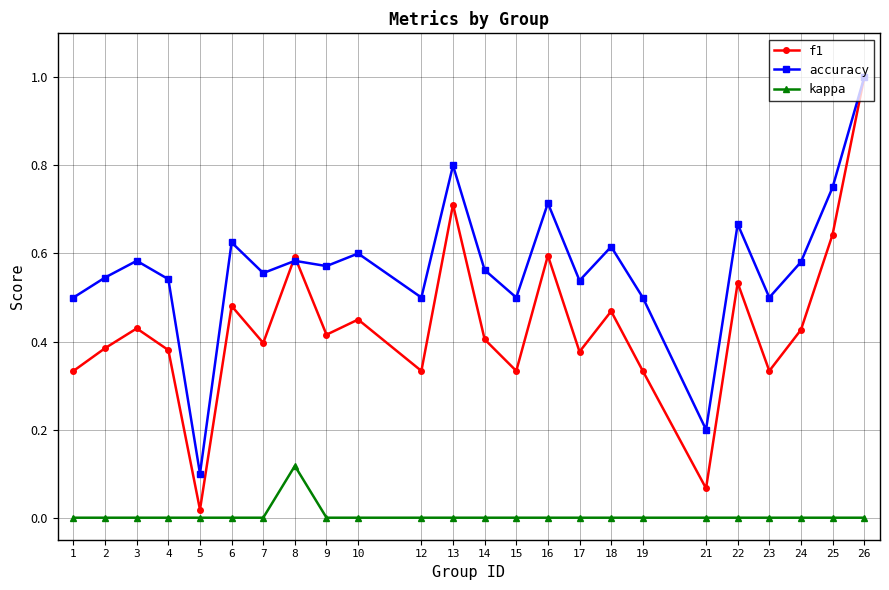

At which label does accuracy reach its peak?

26